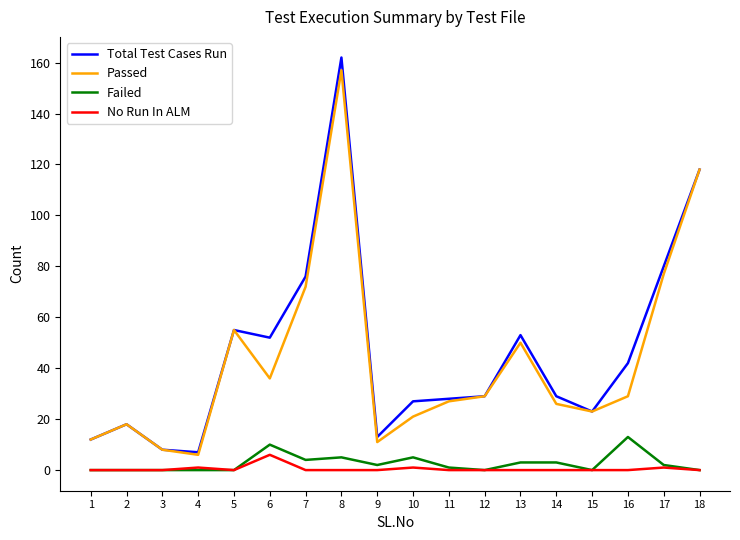

The value of Total Test Cases Run at 5 is 55. True or false?

True